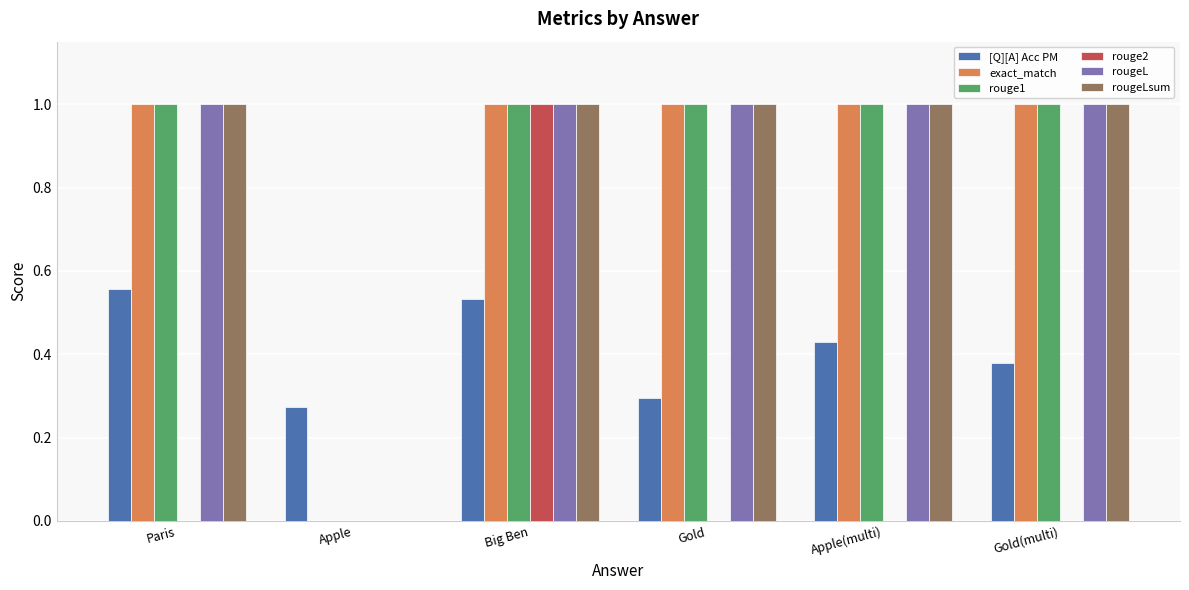

What is the difference between the [Q][A] Acc PM values at Apple(multi) and Gold?

0.1